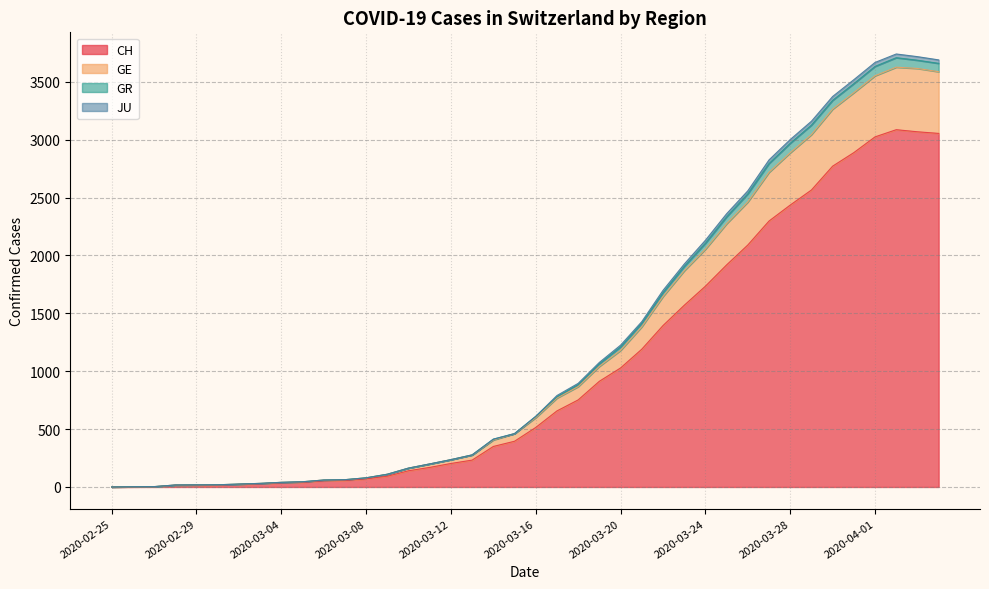

What is the label of the 14th point from the left?

2020-03-09